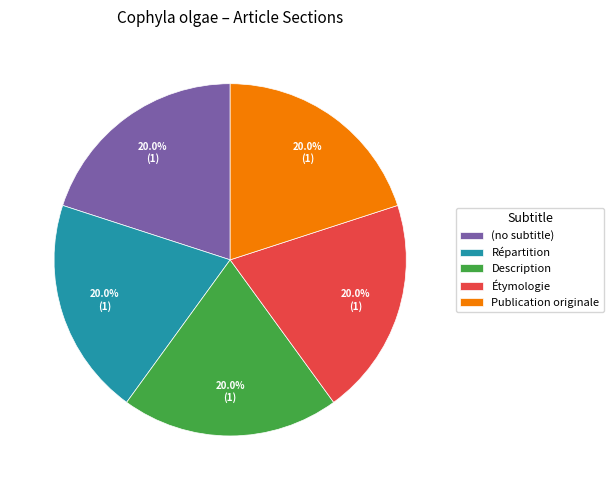

Is there a majority slice in this chart?

No